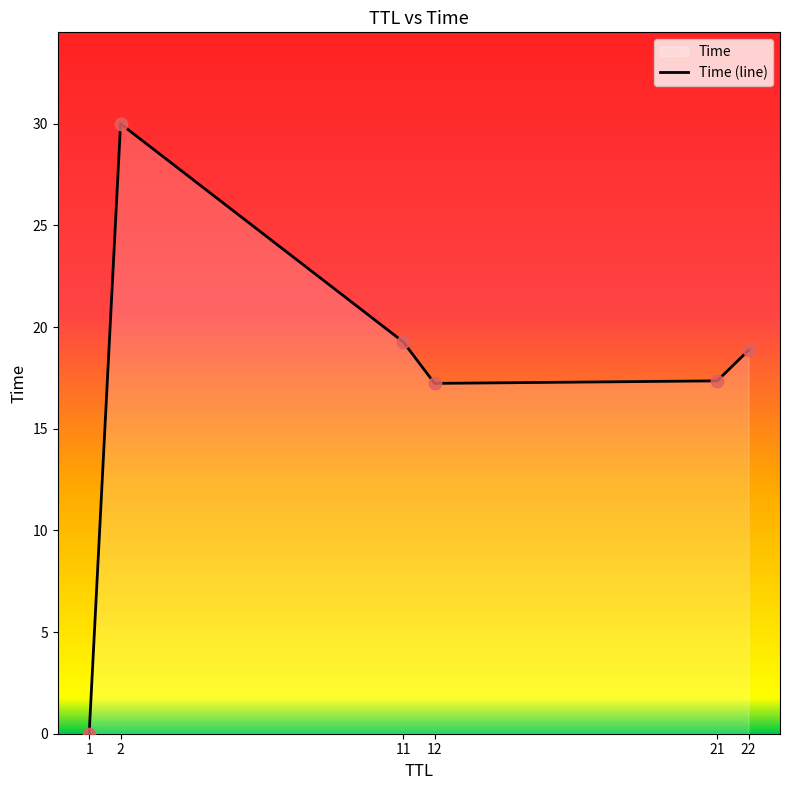

What is the change in value from 12 to 22?

+1.6